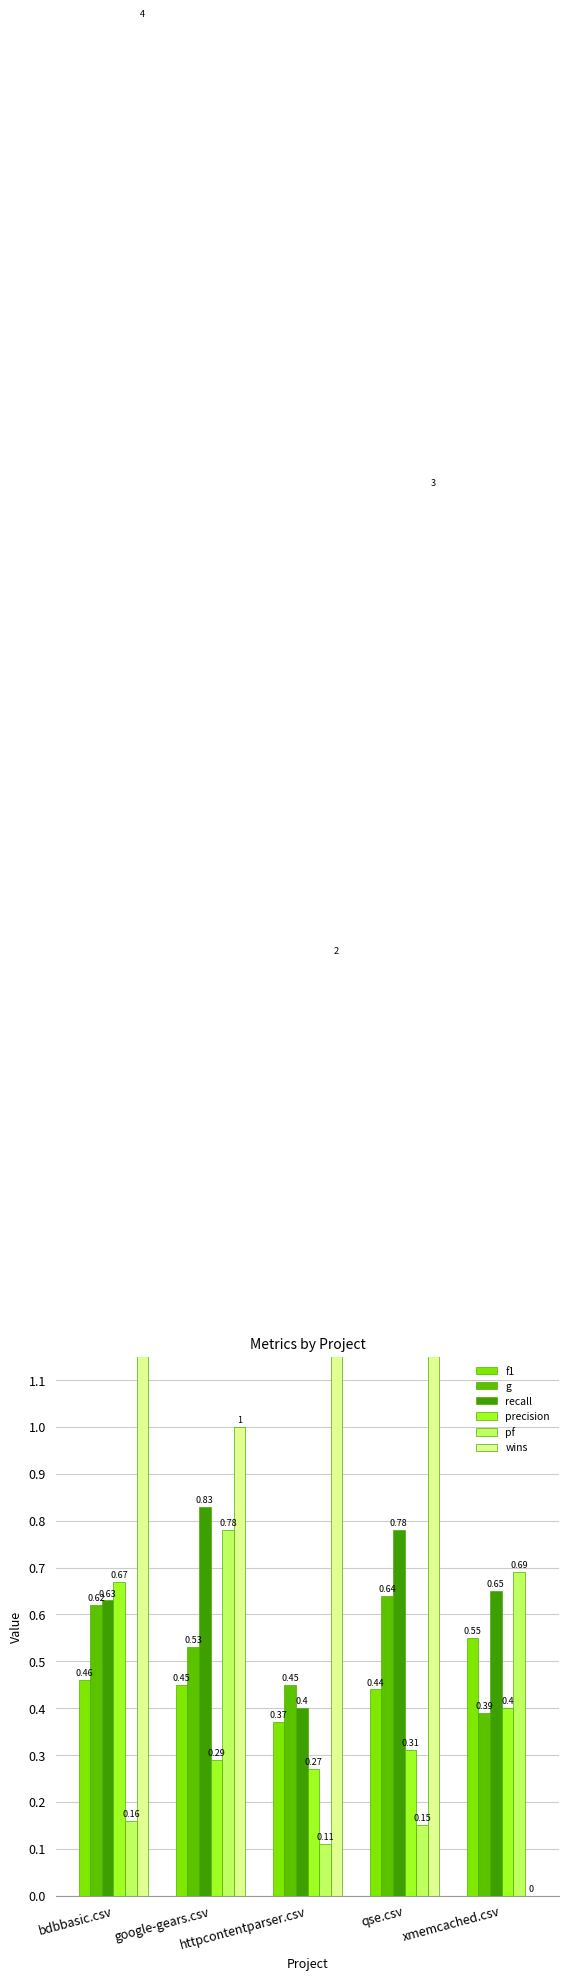

Which label corresponds to the smallest value in the chart?

xmemcached.csv